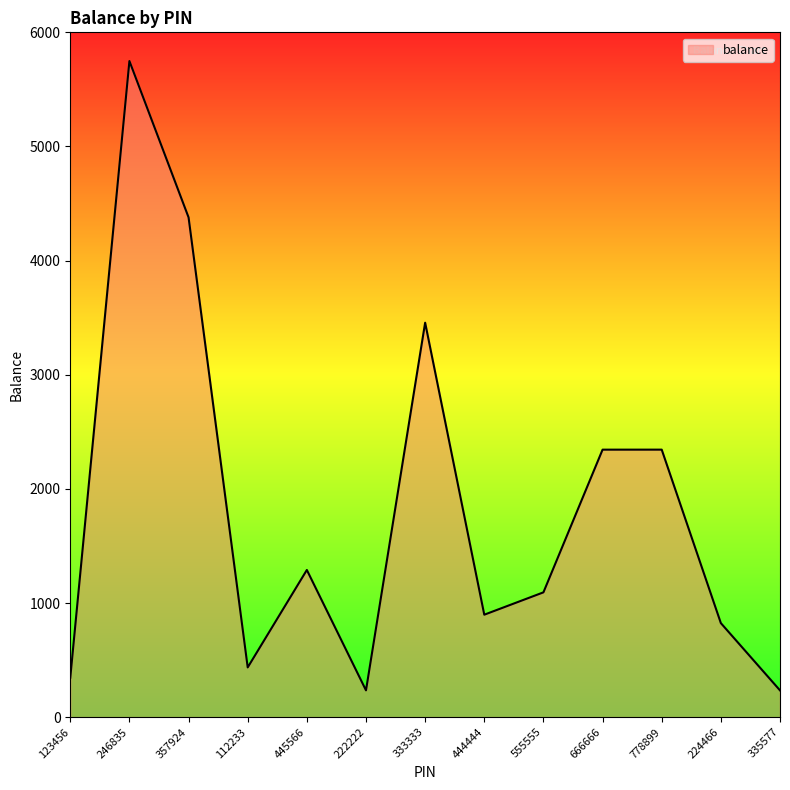

The value at 123456 is 163.7. True or false?

False